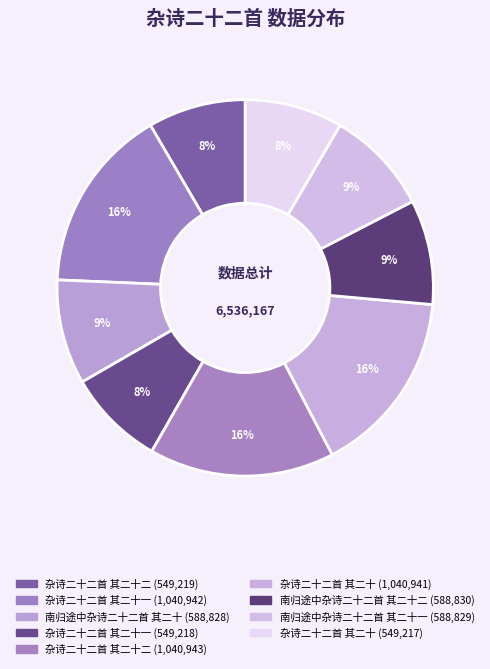

How many slices are in this pie chart?

9